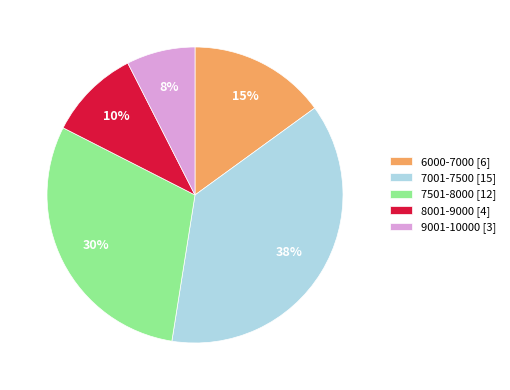

How many segments does this pie chart have?

5